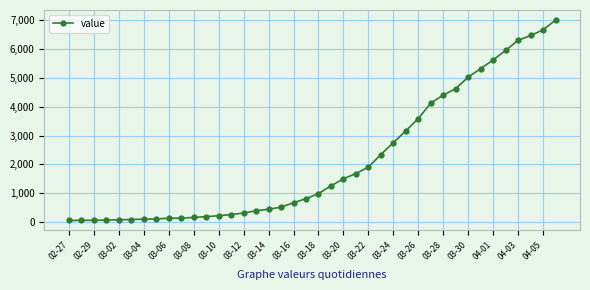

How many categories are shown in the chart?

40